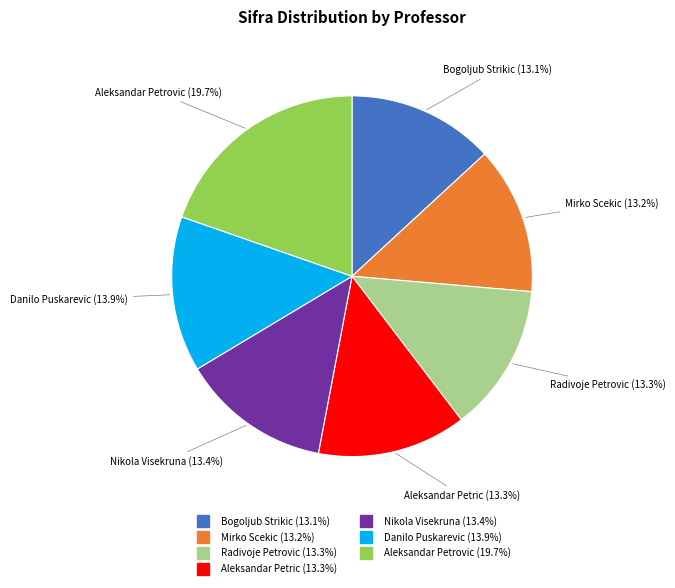

What percentage is the Aleksandar Petrovic slice, to the nearest percent?

20%